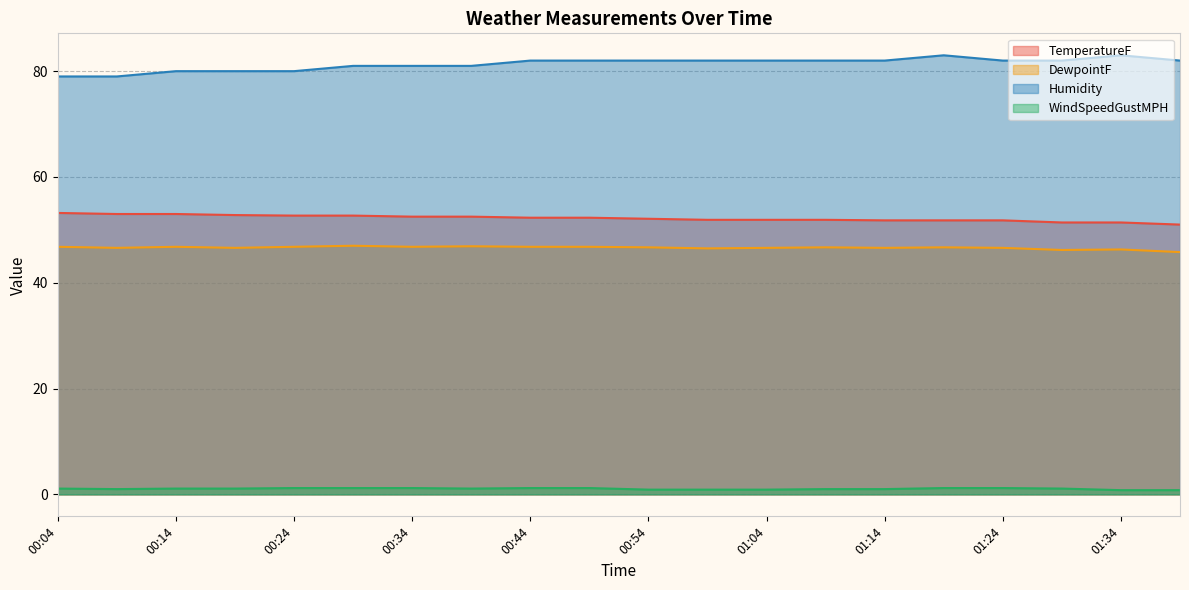

What is the sum of the DewpointF values at 01:09 and 00:39?

93.6